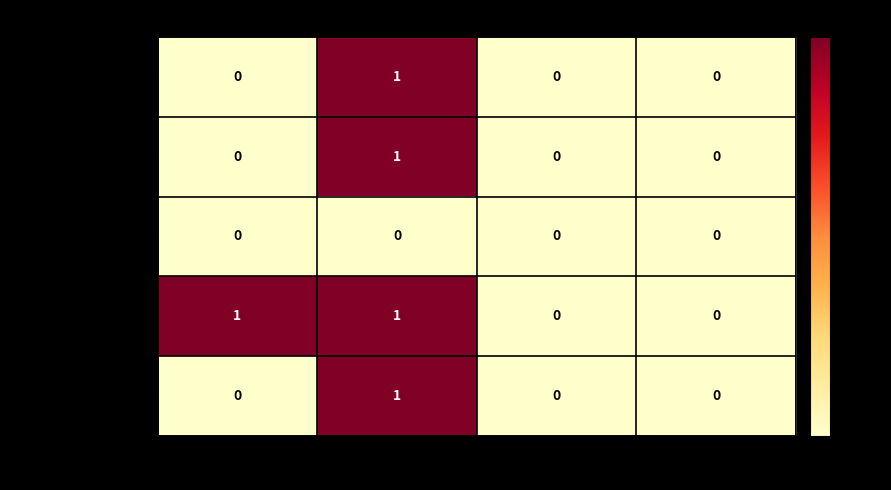

Reading left to right, transcribe all the data shown in this chart.

Extension: 0	1	0	0
Extension.id: 0	1	0	0
Extension.extension: 0	0	0	0
Extension.url: 1	1	0	0
Extension.value[x]: 0	1	0	0